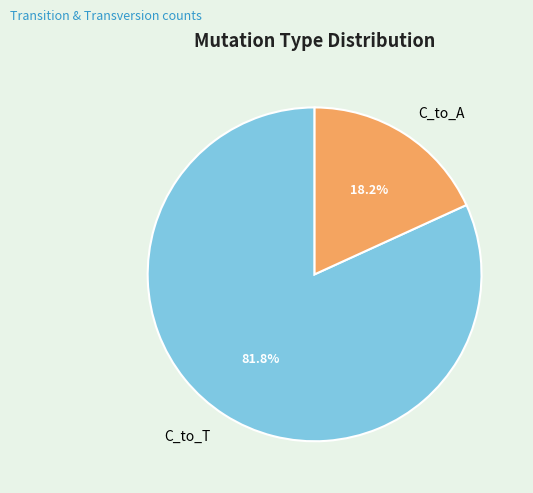

What is the ratio of the value at C_to_T to the value at C_to_A?

4.5